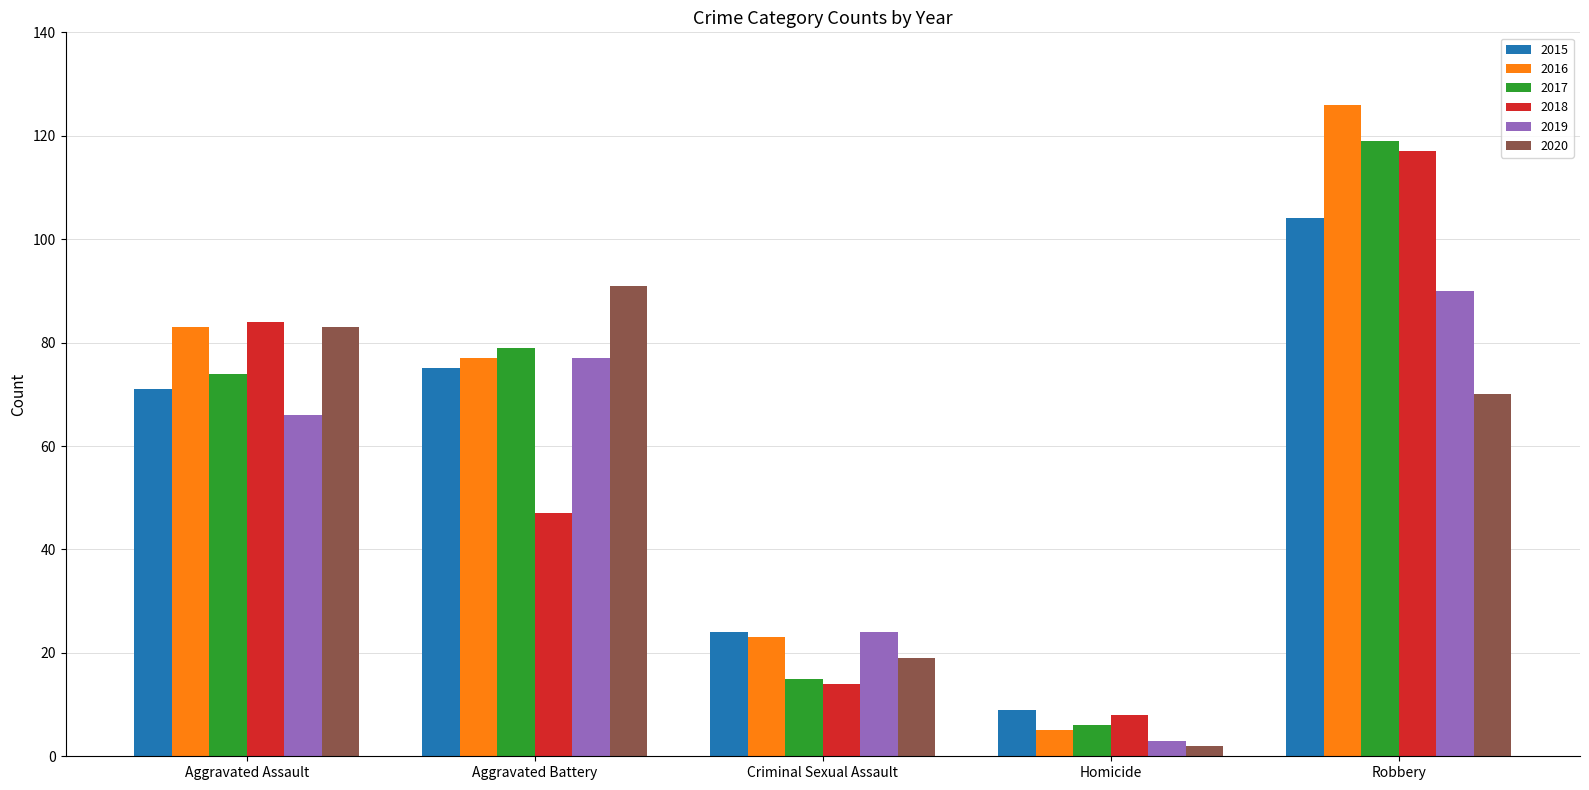

What is the difference between the highest and lowest values at Criminal Sexual Assault?

10